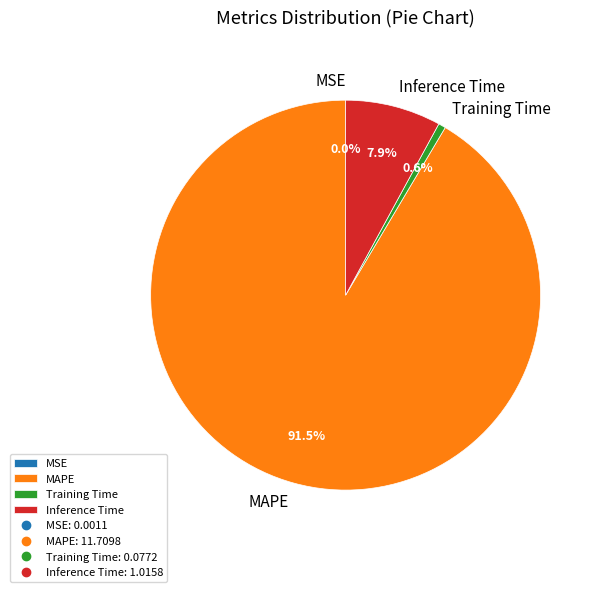

To the nearest percent, what is the combined percentage of MAPE and Training Time?

92%